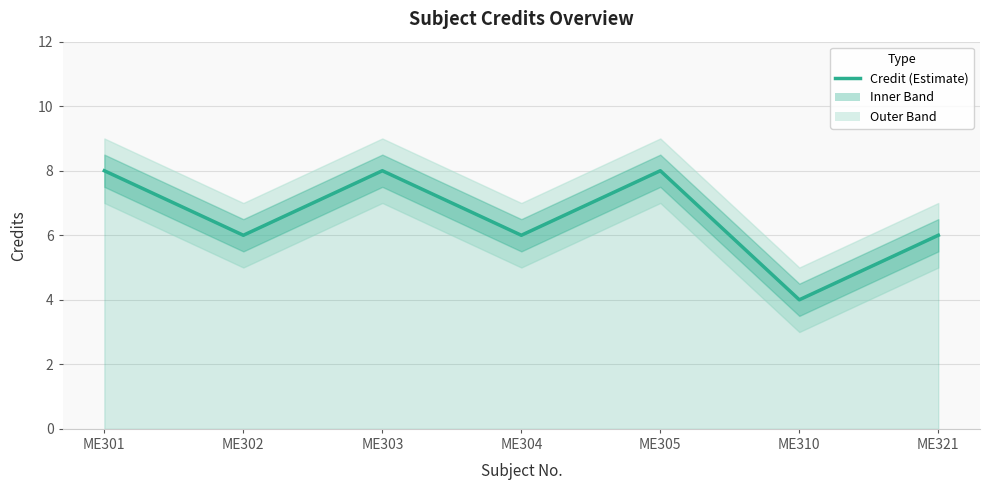

At which label does the data first exceed 6?

ME301